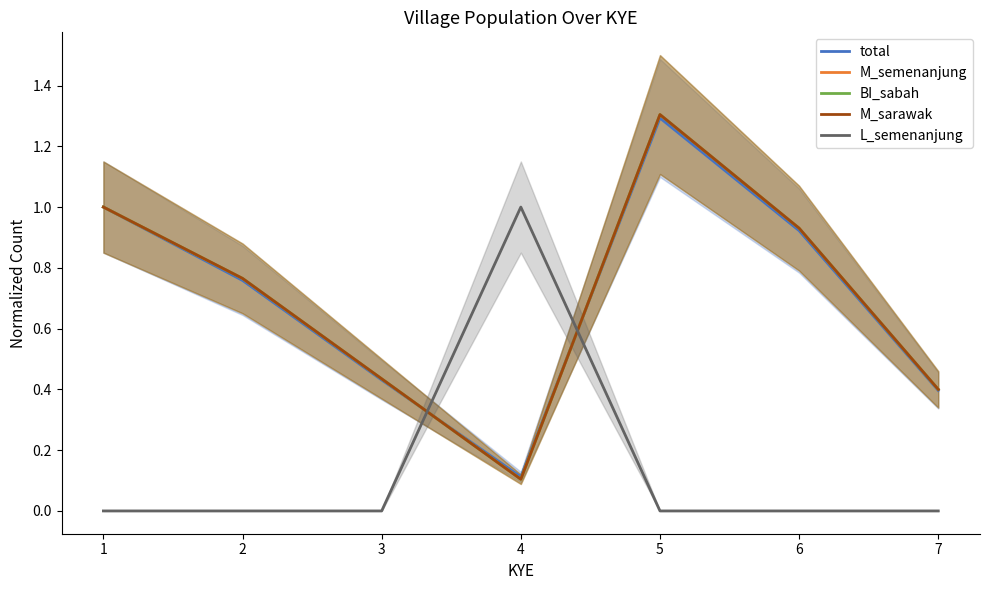

Read the M_sarawak value at 3.

0.4